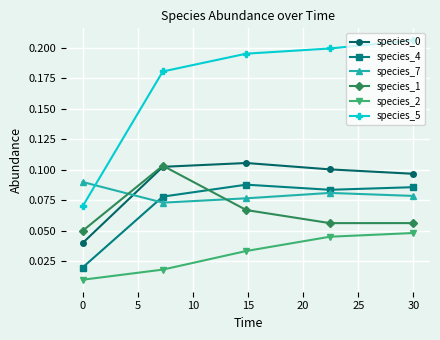

Count the species_5 values in the range 0 to 1.

5